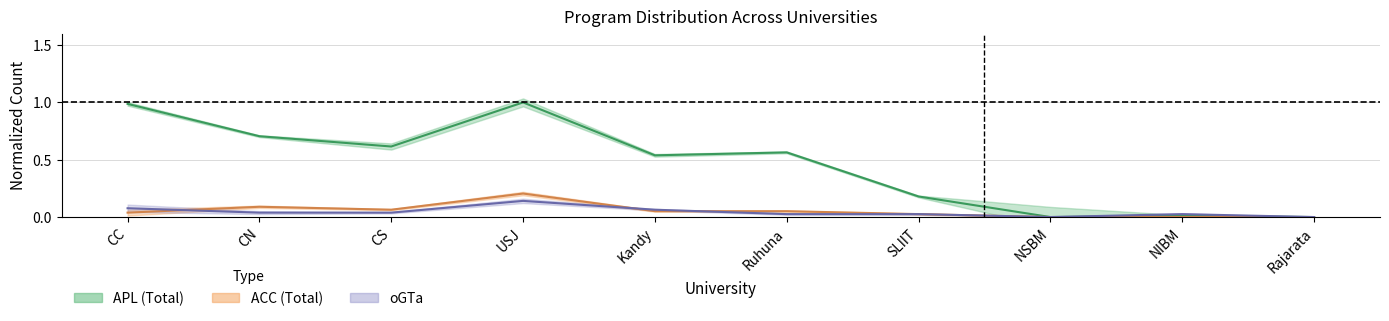

Reading right to left, what are all the values shown in this chart?

APL: Rajarata=0.0	NIBM=0.0	NSBM=0.0	SLIIT=0.2	Ruhuna=0.6	Kandy=0.5	USJ=1.0	CS=0.6	CN=0.7	CC=1.0
oGTa: Rajarata=0.0	NIBM=0.0	NSBM=0.0	SLIIT=0.0	Ruhuna=0.0	Kandy=0.1	USJ=0.1	CS=0.0	CN=0.0	CC=0.1
ACC: Rajarata=0.0	NIBM=0.0	NSBM=0.0	SLIIT=0.0	Ruhuna=0.1	Kandy=0.1	USJ=0.2	CS=0.1	CN=0.1	CC=0.0